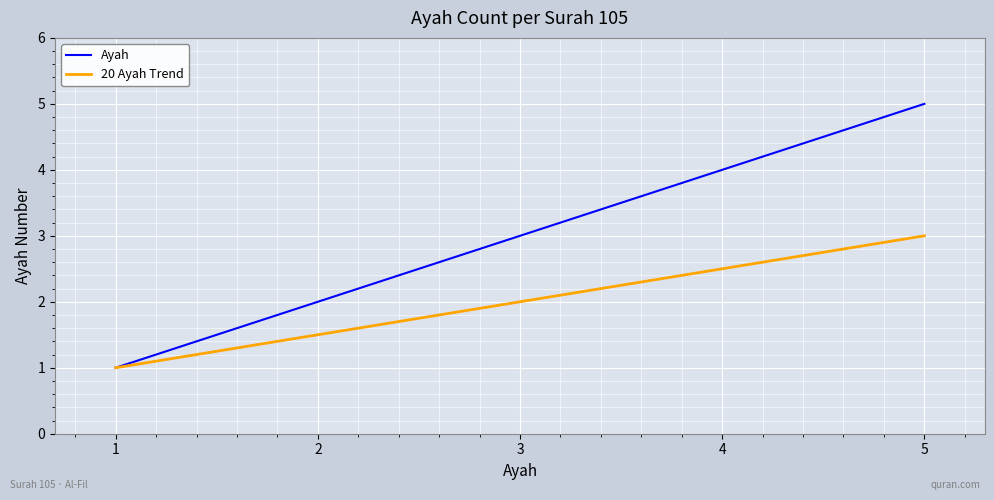

The Ayah series shows 0.4 at 1. True or false?

False